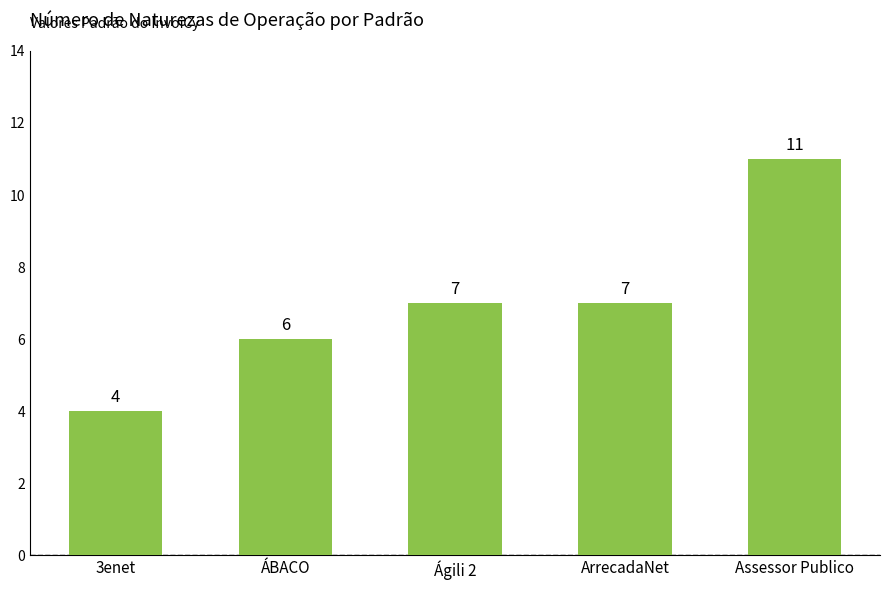

The chart shows a value of 2 at ArrecadaNet. True or false?

False